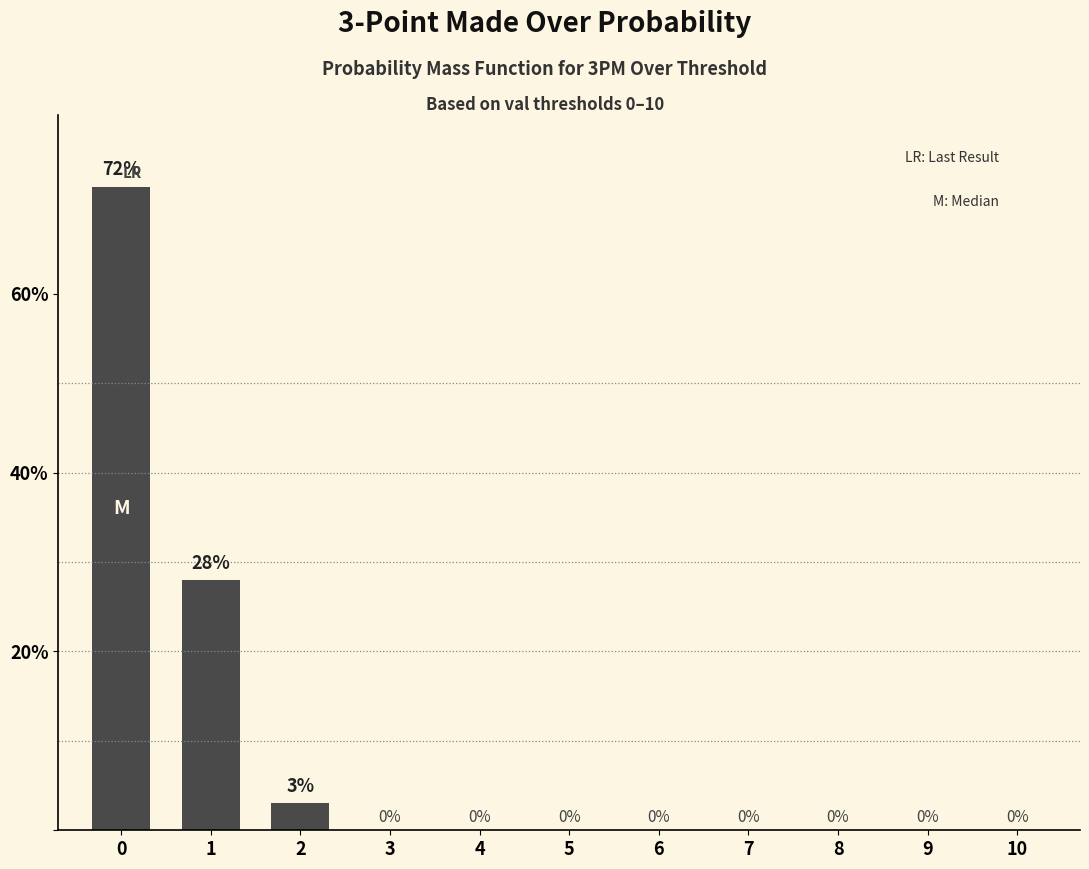

What is the average value?

9